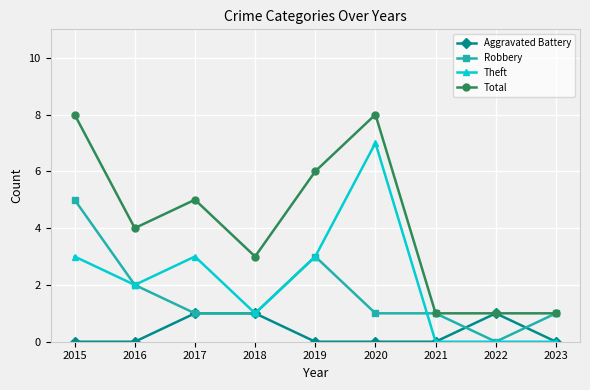

Reading left to right, extract all data points from this chart.

Aggravated Battery: 2015=0	2016=0	2017=1	2018=1	2019=0	2020=0	2021=0	2022=1	2023=0
Robbery: 2015=5	2016=2	2017=1	2018=1	2019=3	2020=1	2021=1	2022=0	2023=1
Theft: 2015=3	2016=2	2017=3	2018=1	2019=3	2020=7	2021=0	2022=0	2023=0
Total: 2015=8	2016=4	2017=5	2018=3	2019=6	2020=8	2021=1	2022=1	2023=1